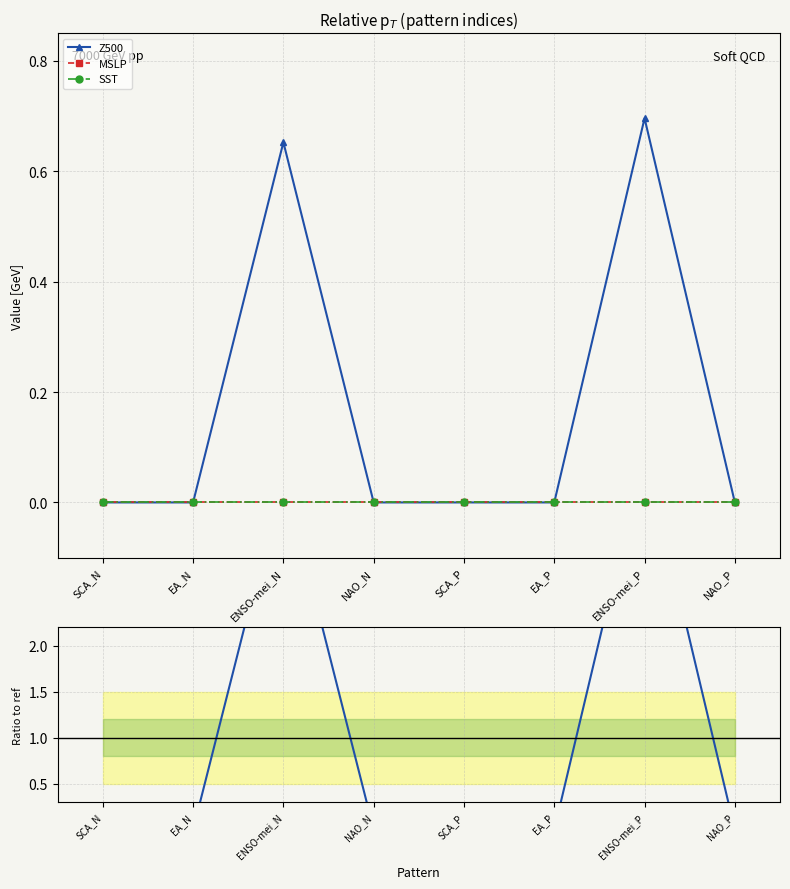

True or false: MSLP and Z500 cross at least once.

False